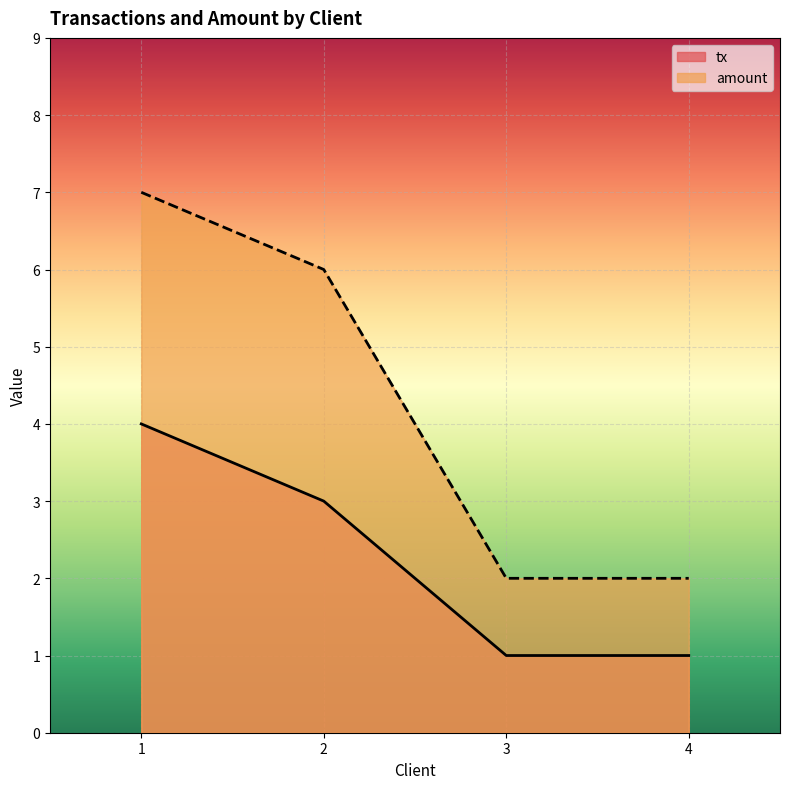

True or false: amount has more than 0 points higher than both neighbors.

False